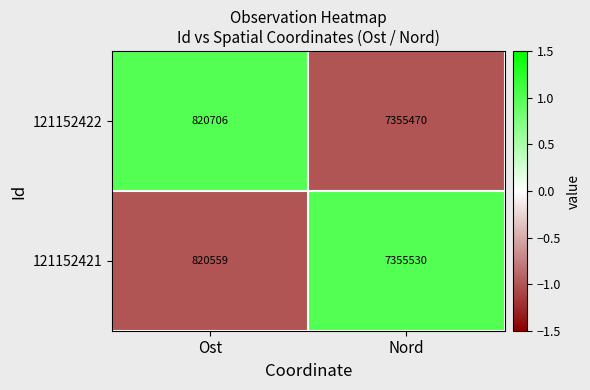

At which label is 121152421 closest to 4088044?

Ost